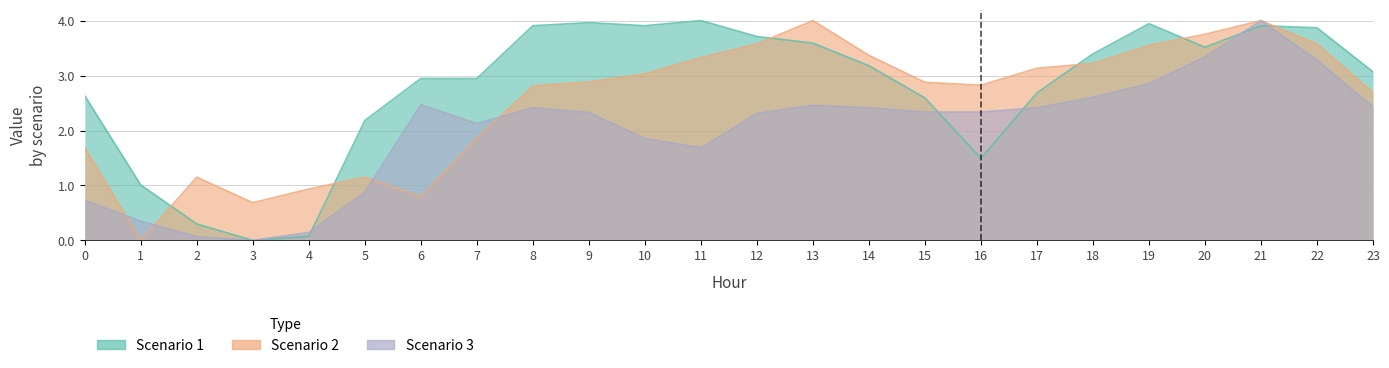

What is the value of the Scenario 1 point at the 8th from the left?

2.9